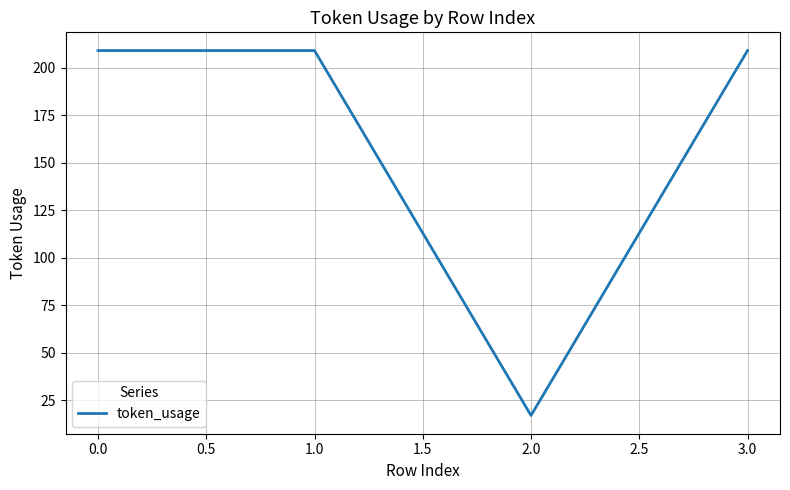

At which category does the data reach its first local valley?

2.0